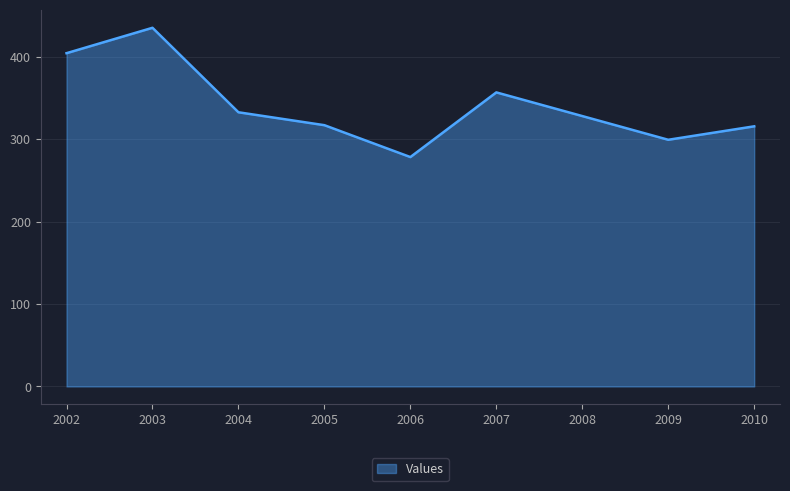

What is the greatest value displayed?

435.1